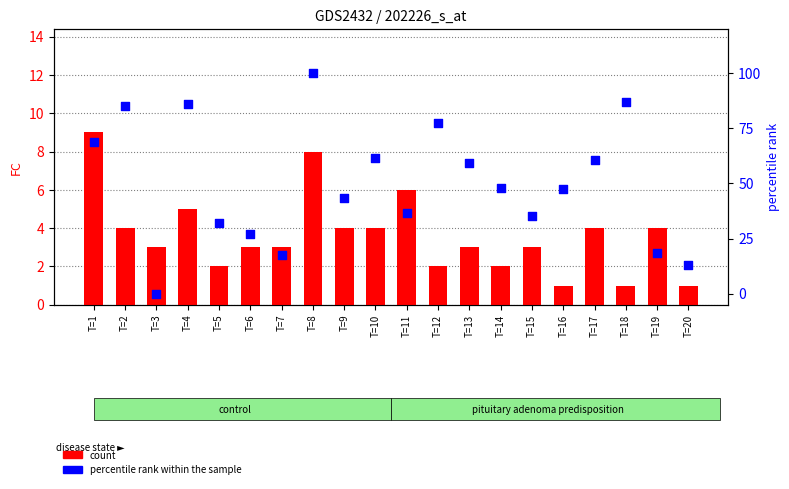

At how many categories does at least one series exceed 74?

5